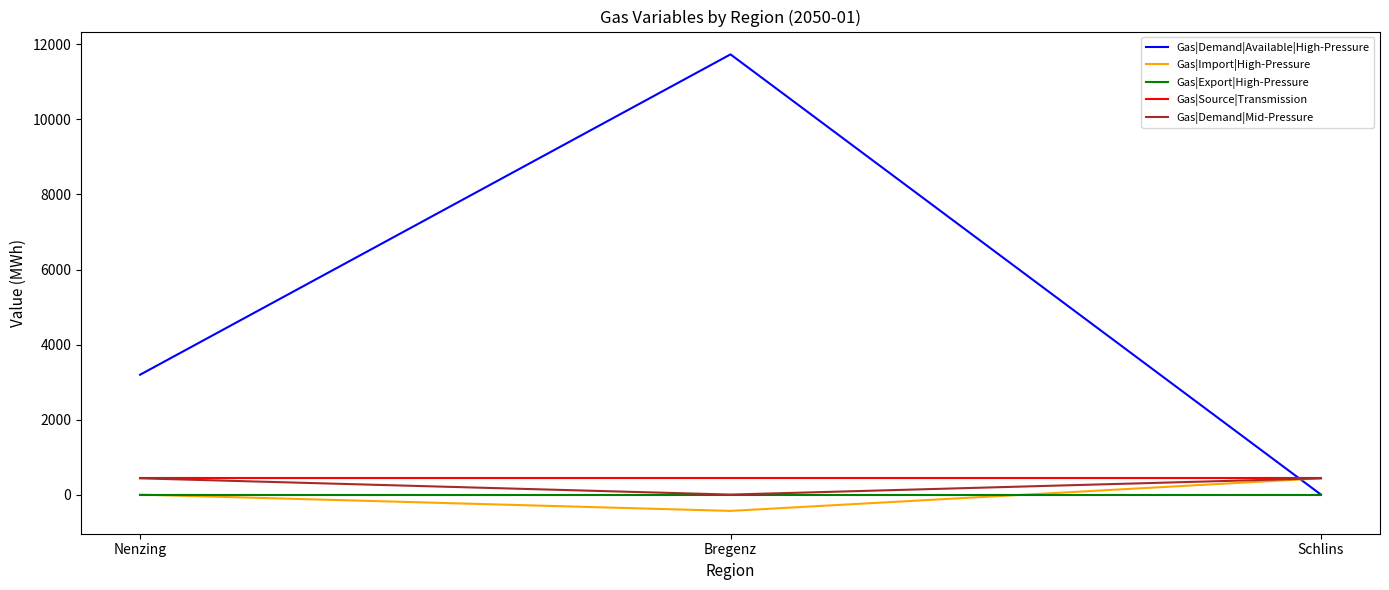

Which series has the largest range (max minus min)?

Gas|Demand|Available|High-Pressure